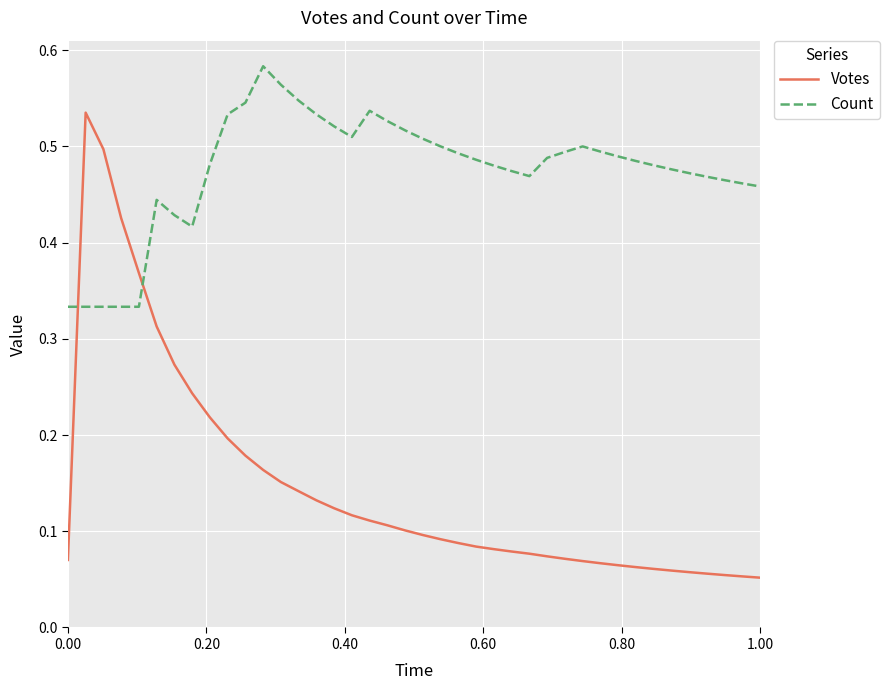

Rank the series by their maximum value, from lowest to highest.

Votes, Count